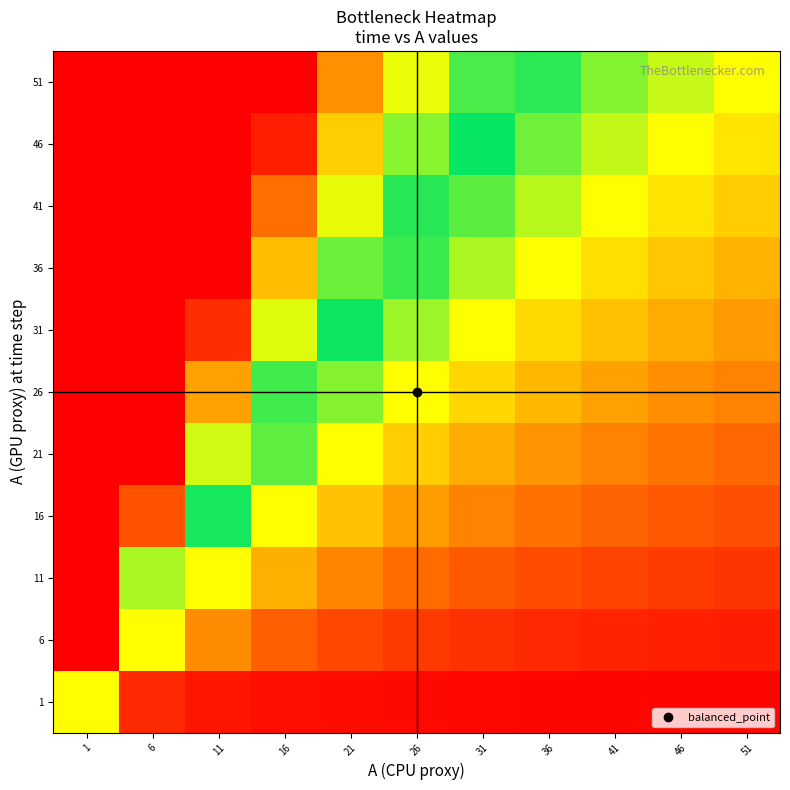

How many series are shown in this chart?

11